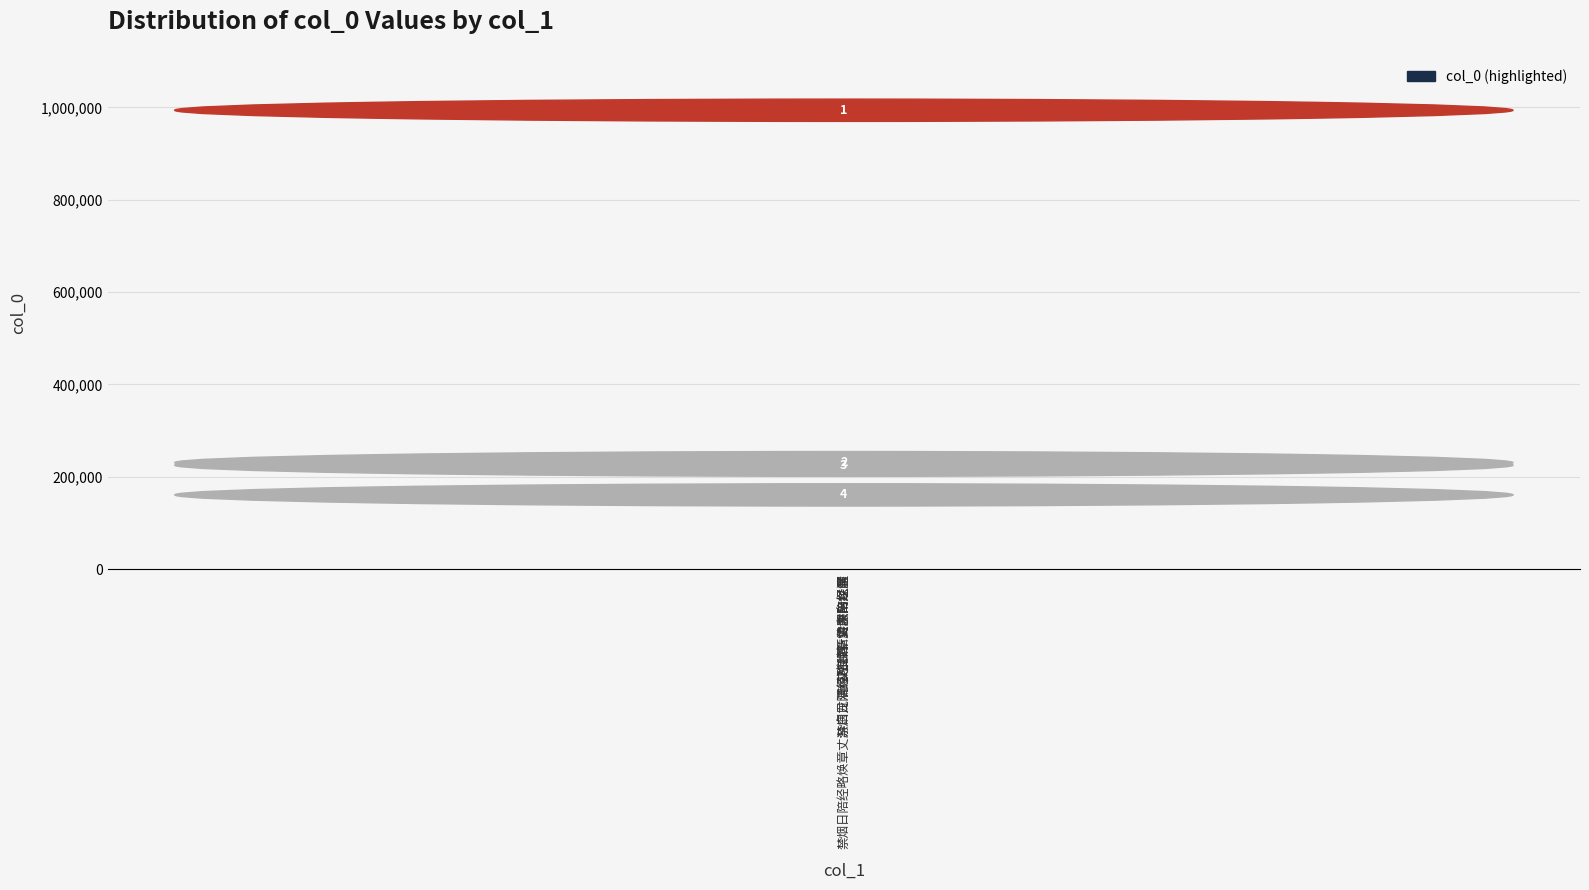

Which has a higher value, 献公挽词·震邸陪经席 or 禁烟日陪经略焕章丈游白龙洞得所赋新诗次韵以呈?

禁烟日陪经略焕章丈游白龙洞得所赋新诗次韵以呈